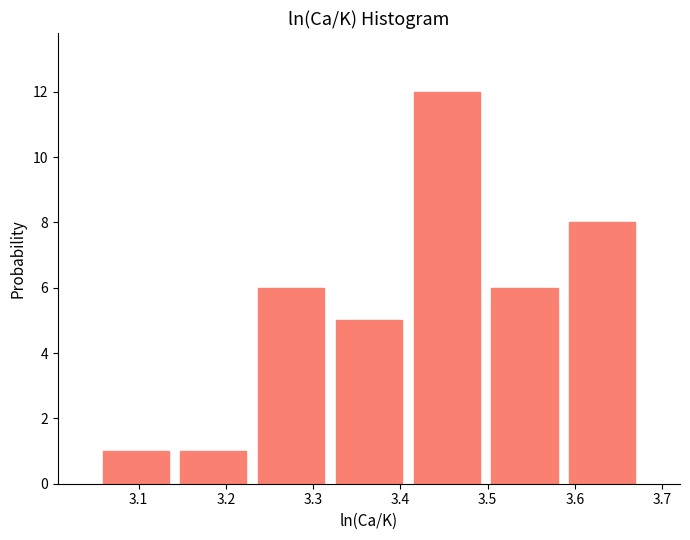

How tall is the bar that spans 3.14 to 3.23 on the x-axis? Neither the bar edges nor the heights are printed on the chart, so give them approximately, as read against the axes.

1